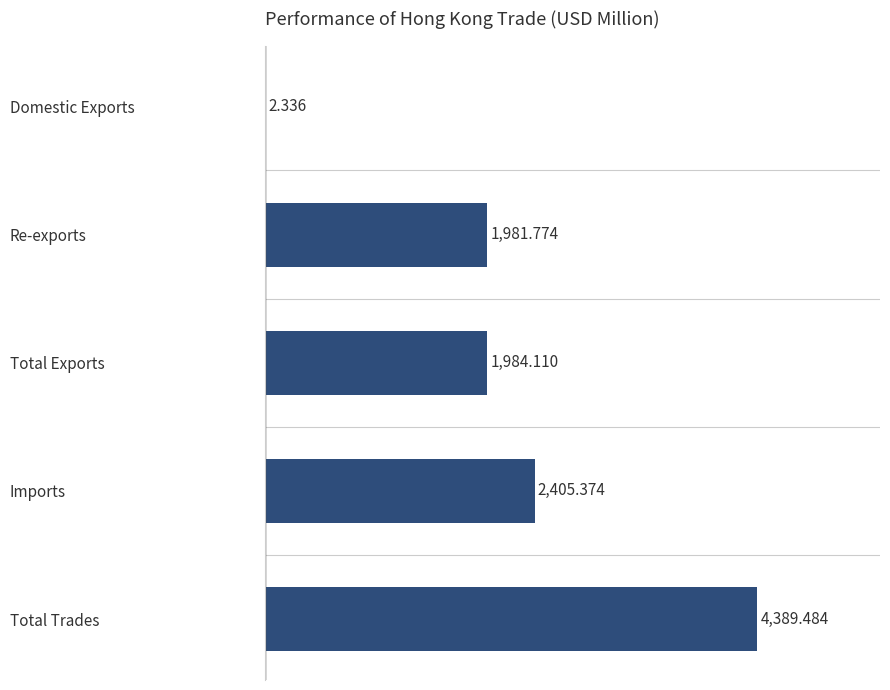

Which label corresponds to the largest value in the chart?

Total Trades